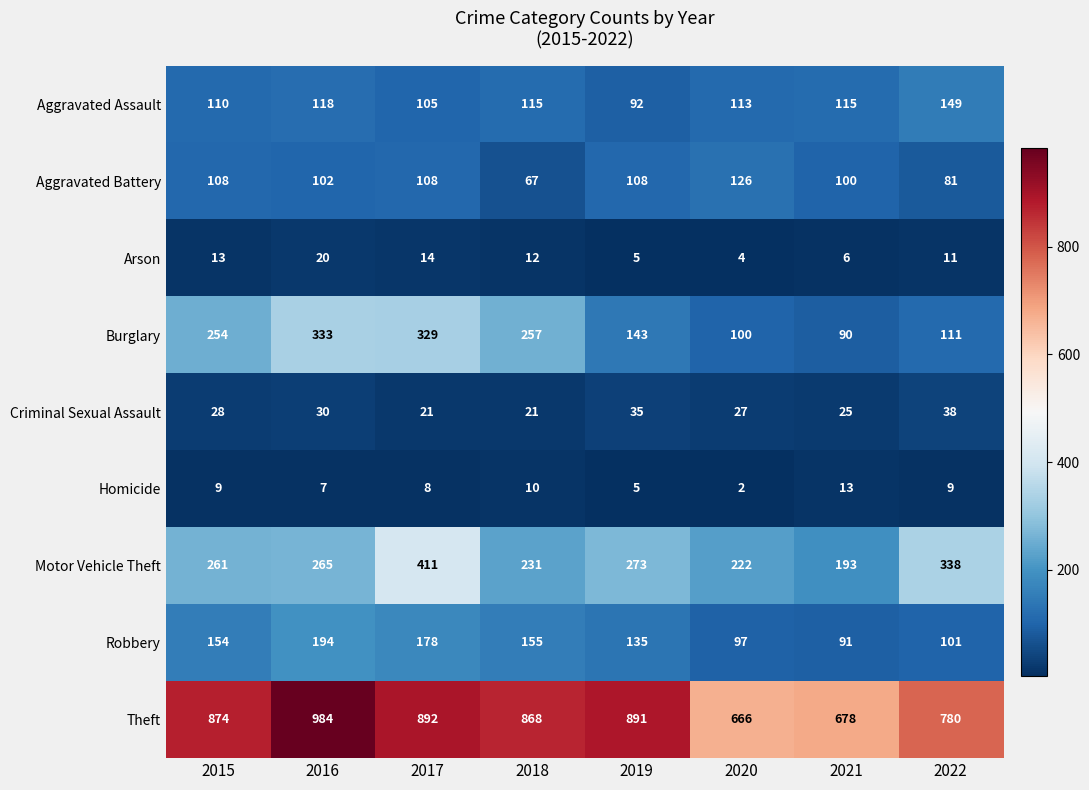

What is the difference between the highest and lowest values at 2018?

858